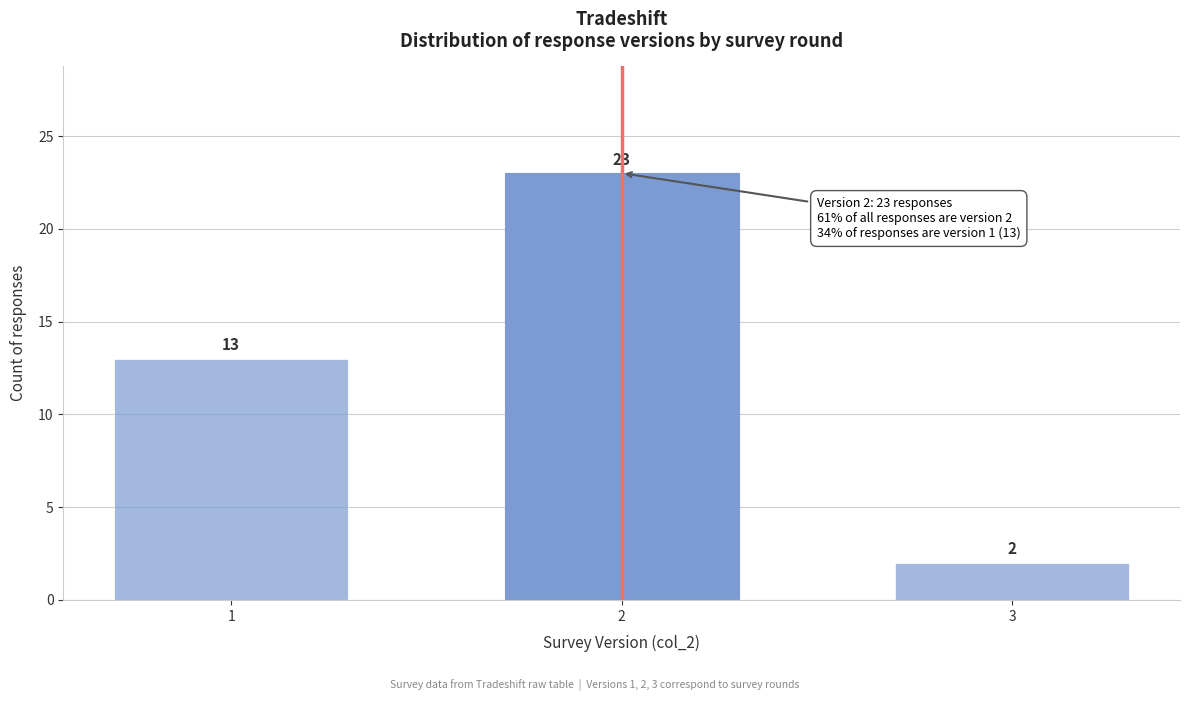

Reading left to right, extract all data points from this chart.

1=13	2=23	3=2